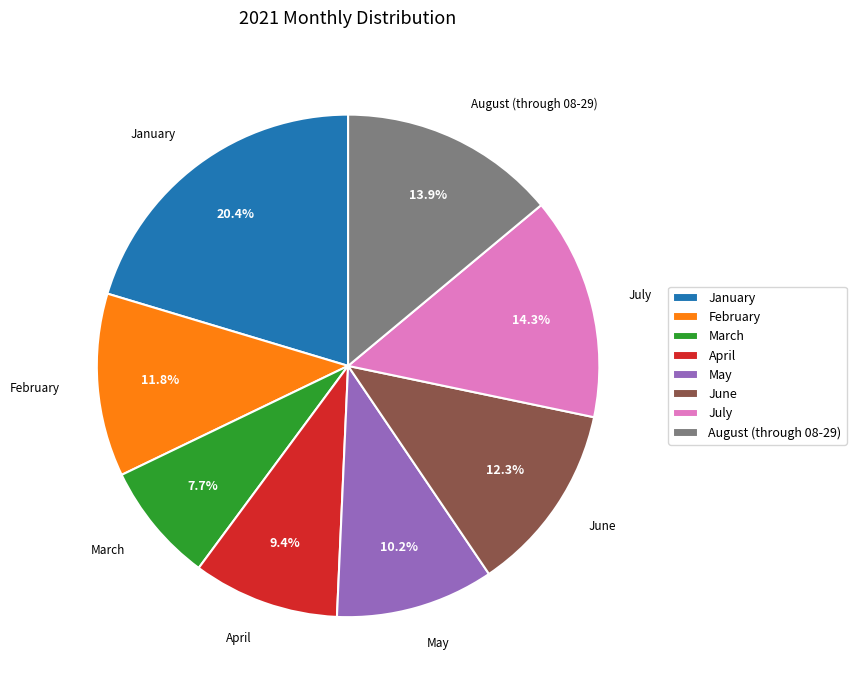

What is the smallest slice in the pie chart?

March